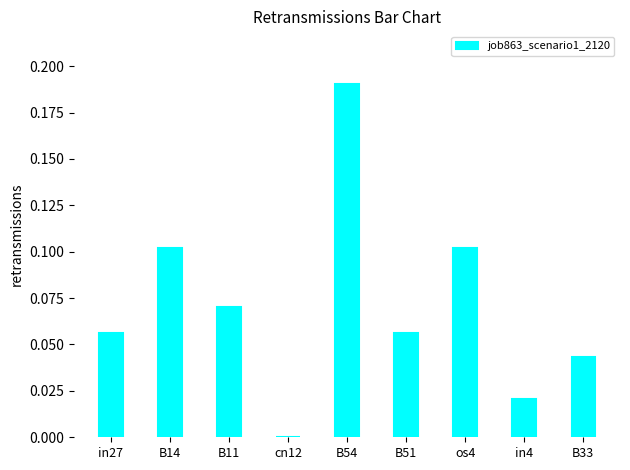

What is the sum of all values?

0.6